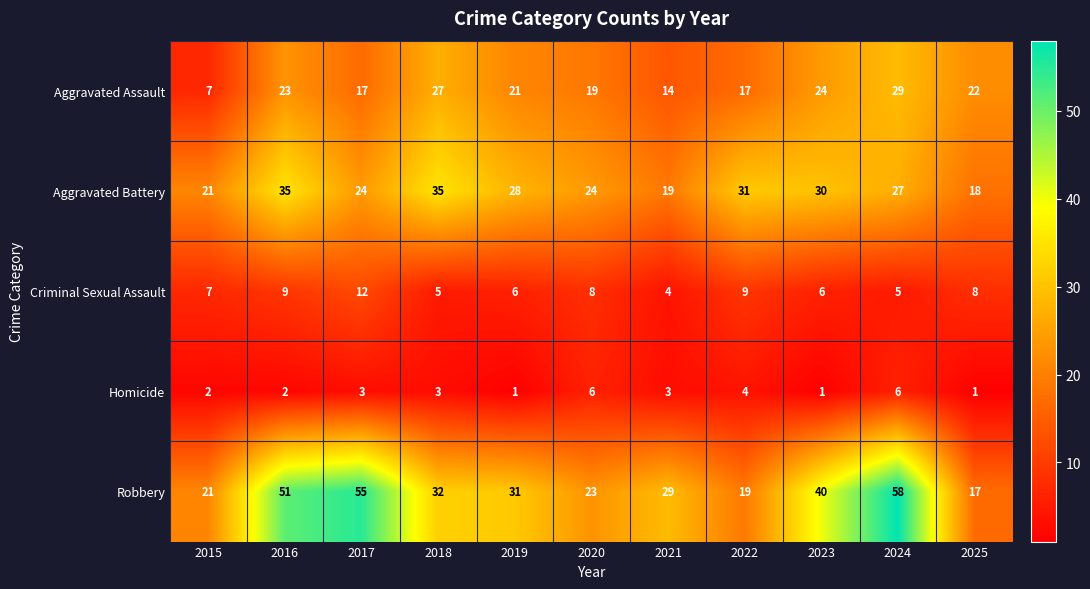

How many categories are shown in the chart?

11